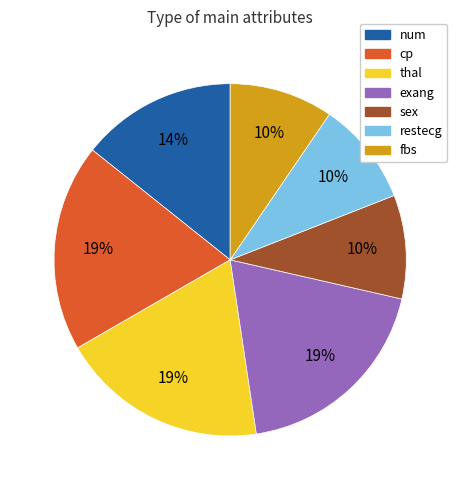

Count the number of slices in the pie.

7